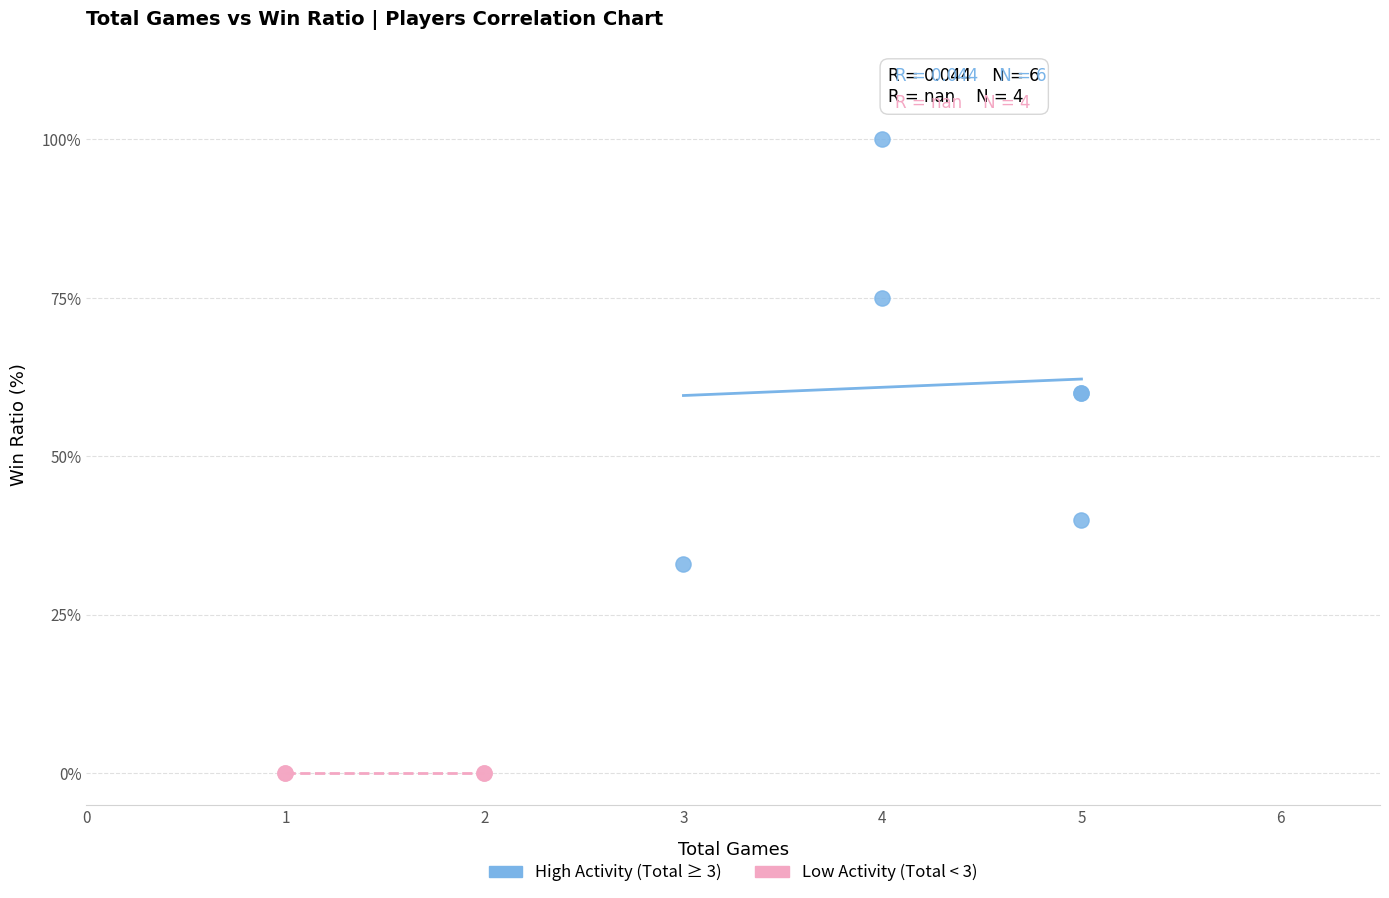

Which series contains the lowest Y value?

Low Activity (Total < 3)